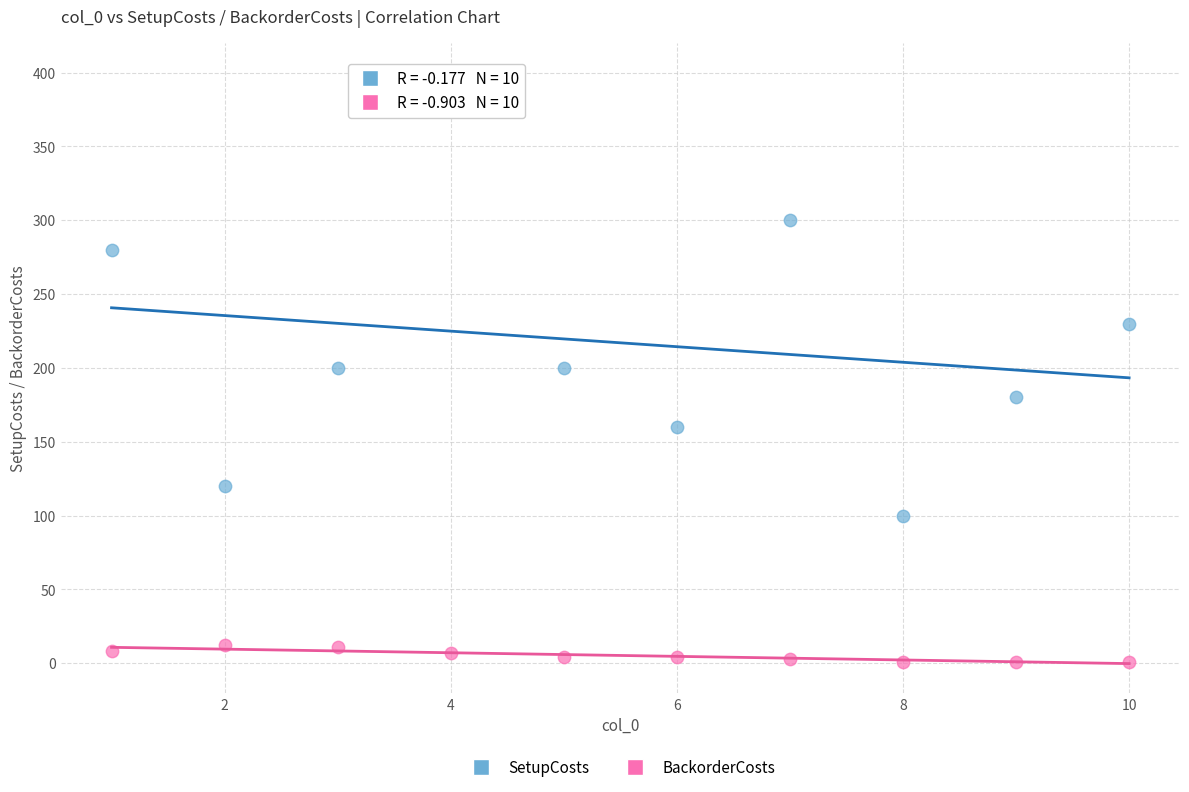

In the SetupCosts series, what Y value is closest to 250?

230